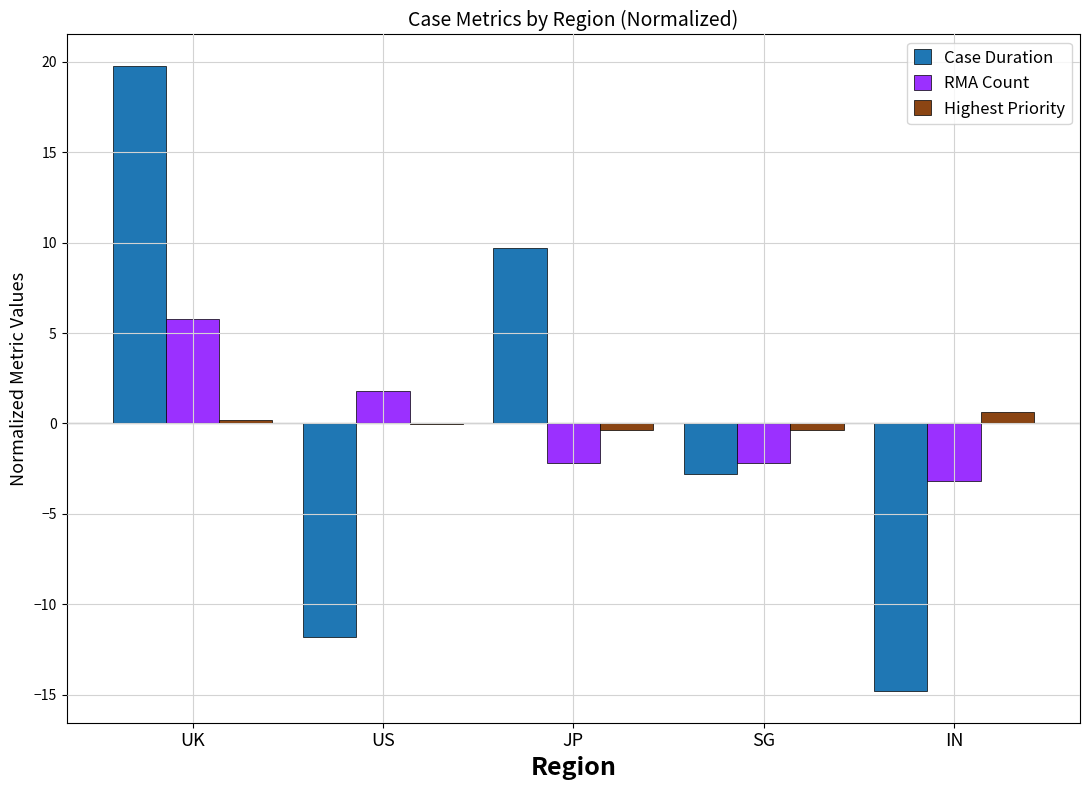

What is the greatest value displayed?

19.8